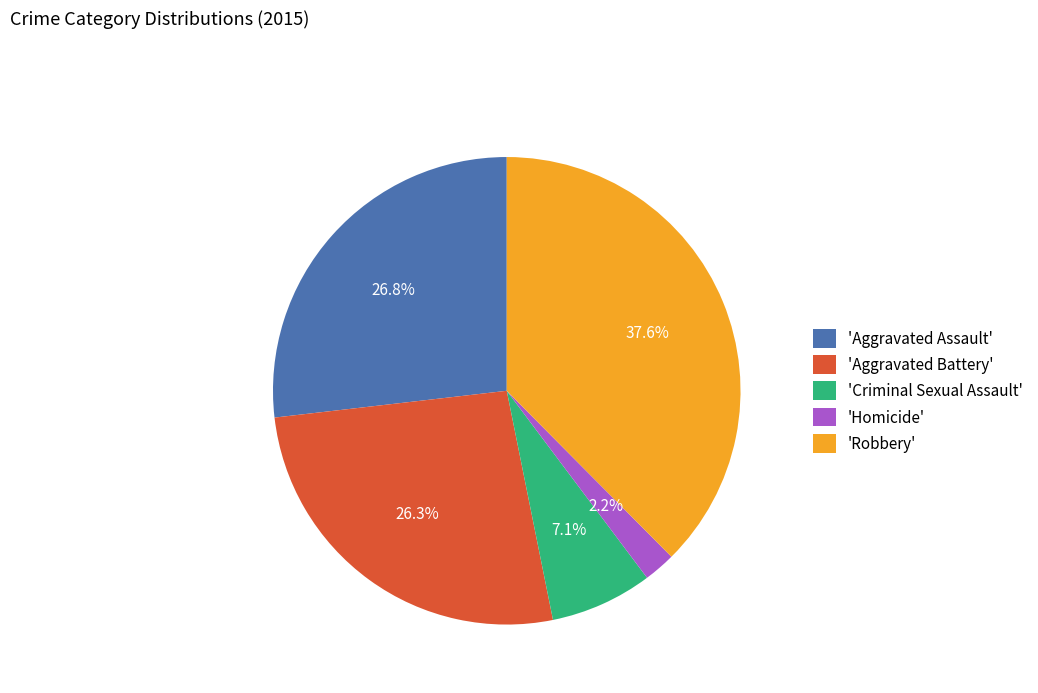

What portion of the pie excludes 'Aggravated Assault'?

73.2%